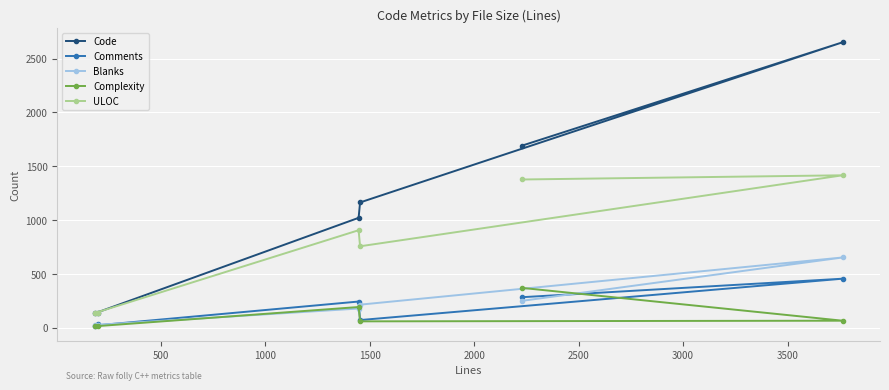

What is the value of the Complexity point at the 3rd from the left?

194